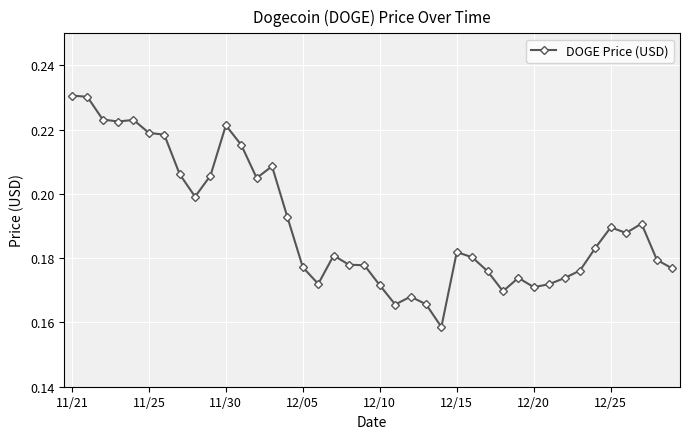

What is the sum of all values?

7.6